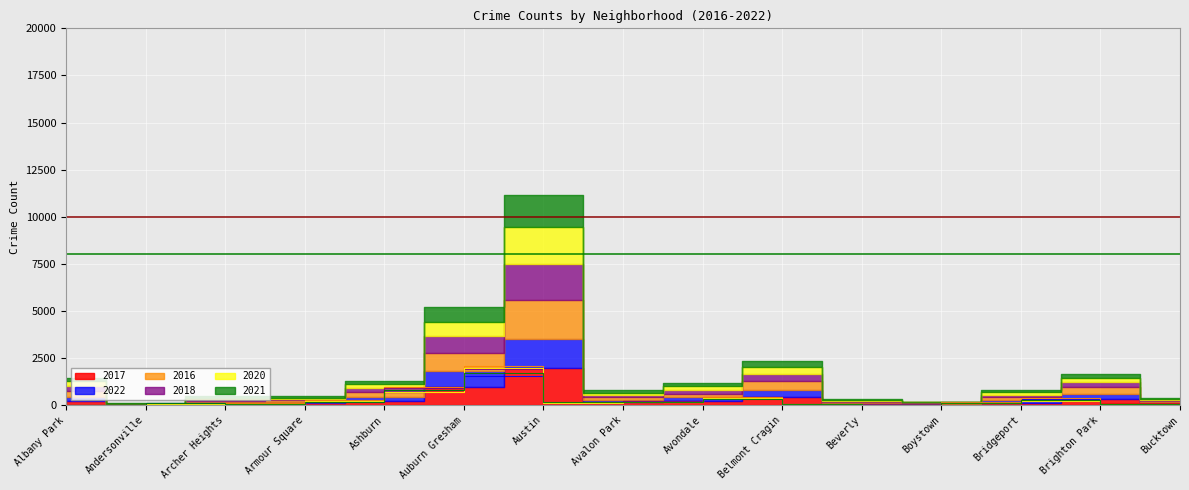

How many lines are shown in the chart?

6